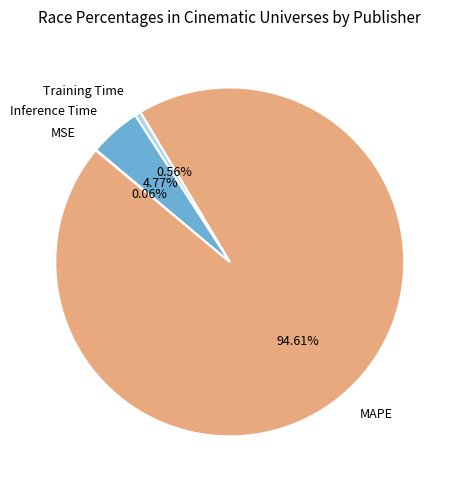

What percentage do MAPE and Training Time together represent?

95.2%